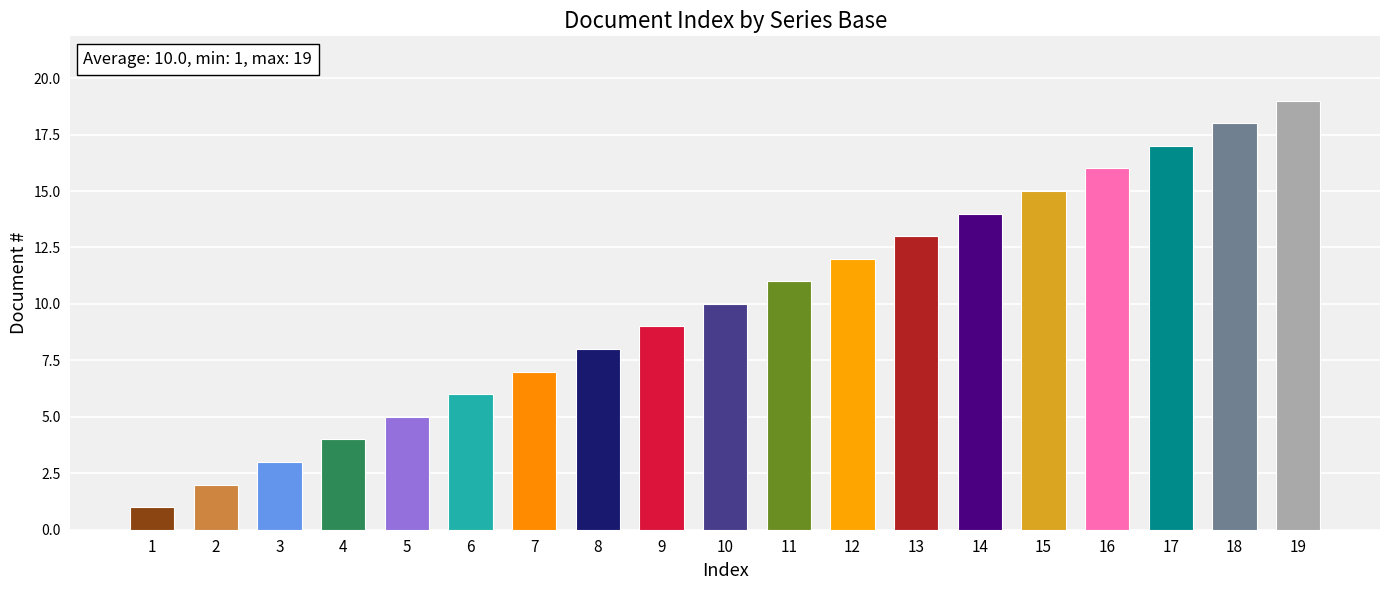

List the labels in order of value, largest first.

19, 18, 17, 16, 15, 14, 13, 12, 11, 10, 9, 8, 7, 6, 5, 4, 3, 2, 1